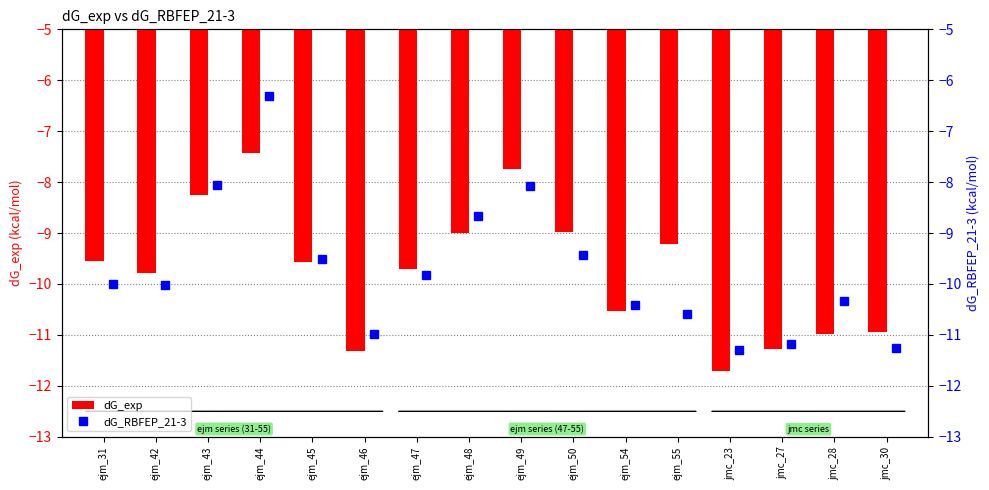

Between ejm_45 and ejm_49, which is larger?

ejm_49